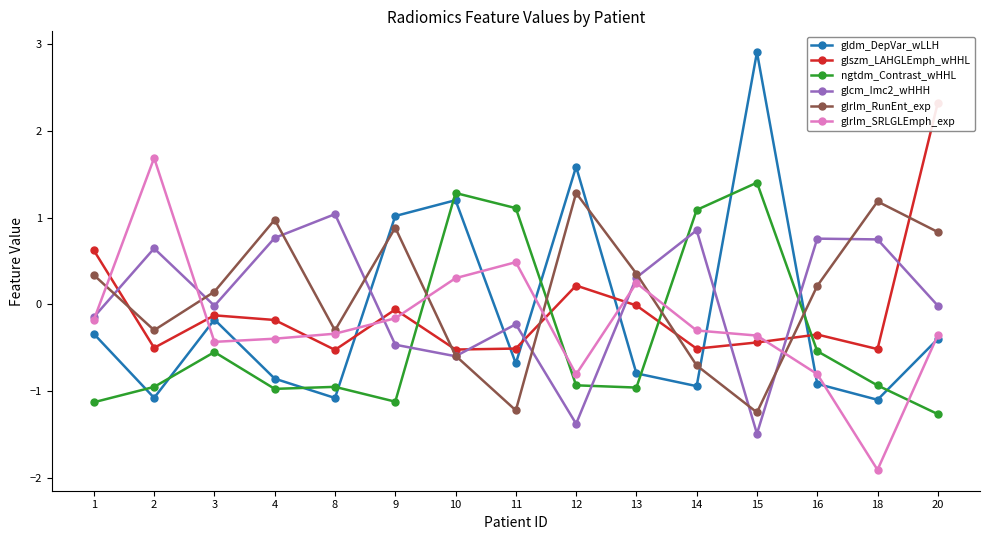

Which series has the largest total across all categories?

glrlm_RunEnt_exp